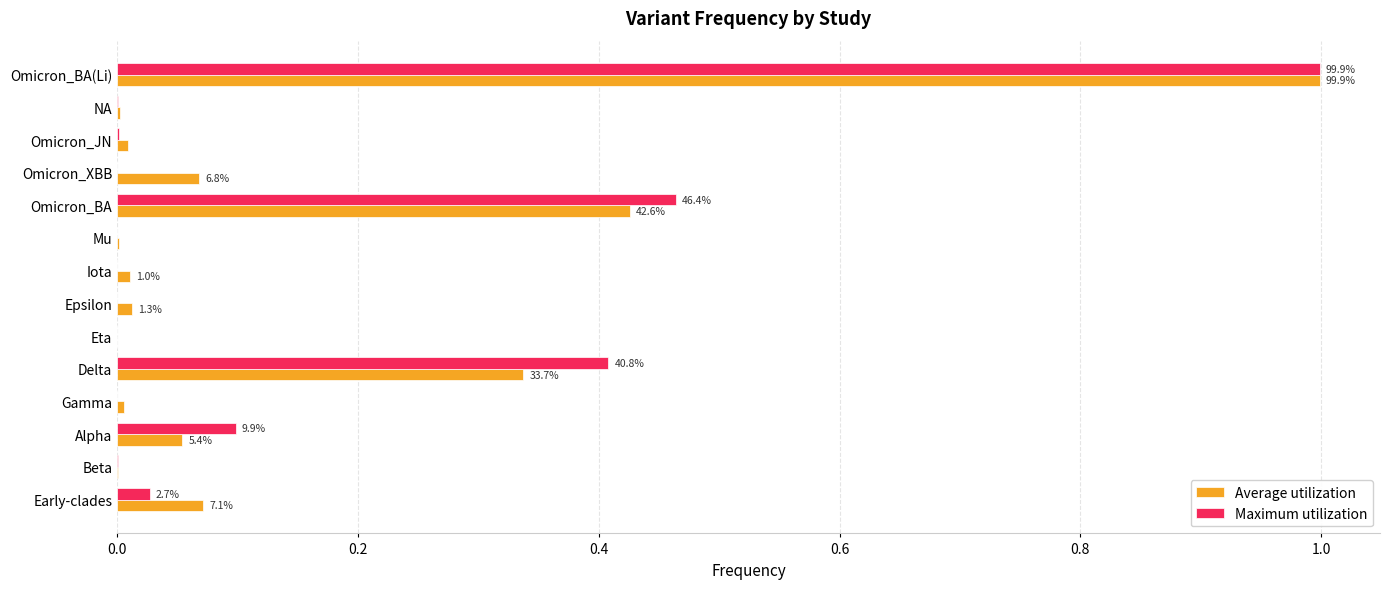

At which category is the sum across all series the highest?

Omicron_BA(Li)